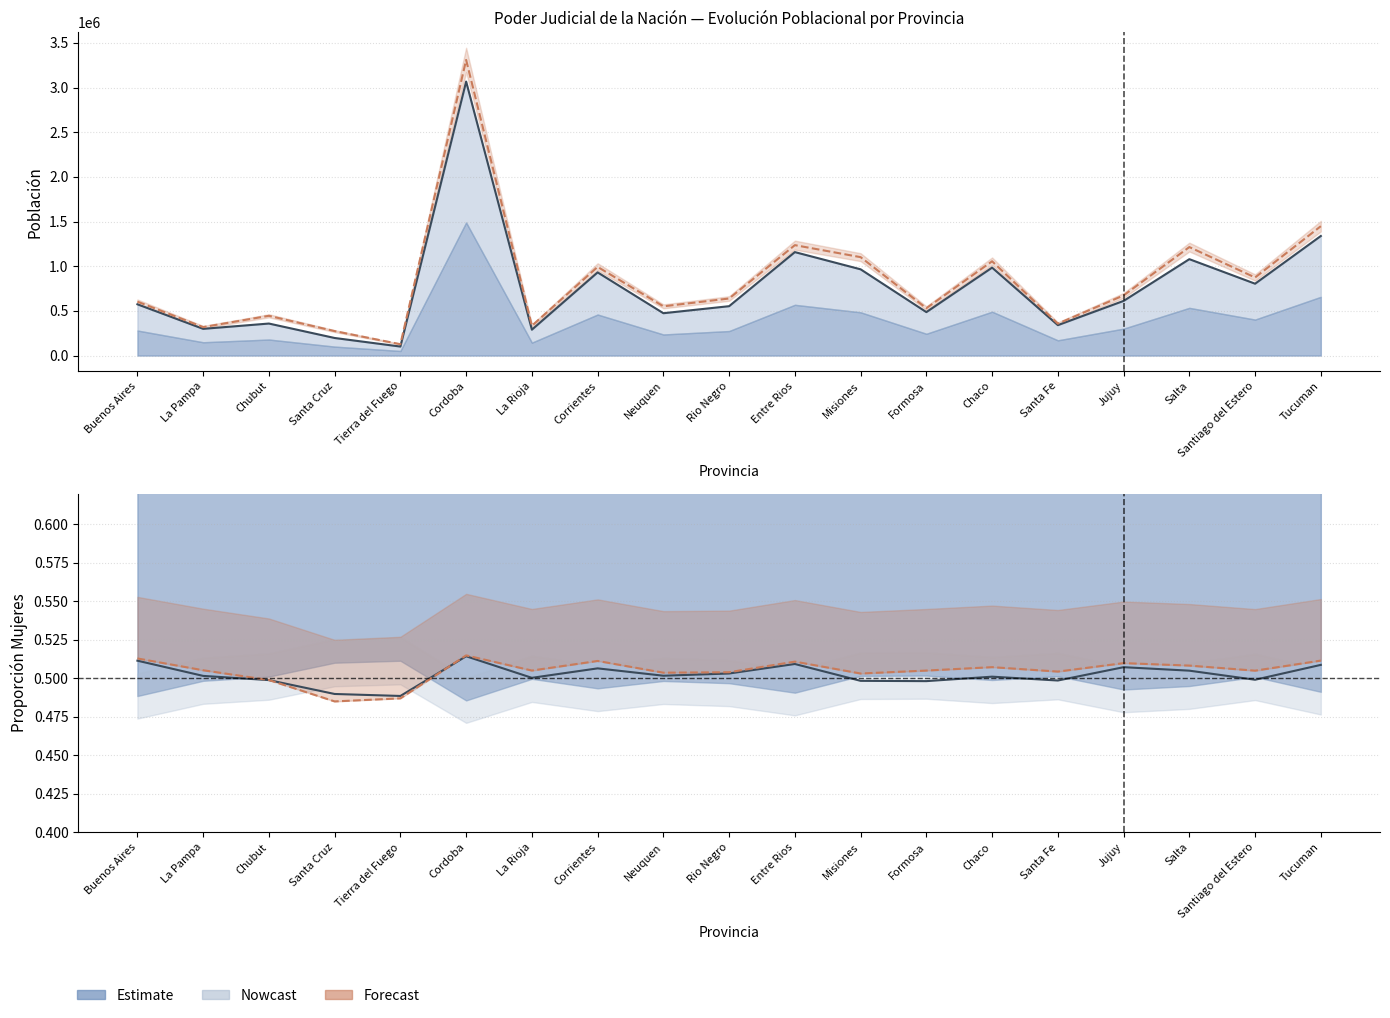

True or false: Total 2001 and Total 2010 cross at least once.

False